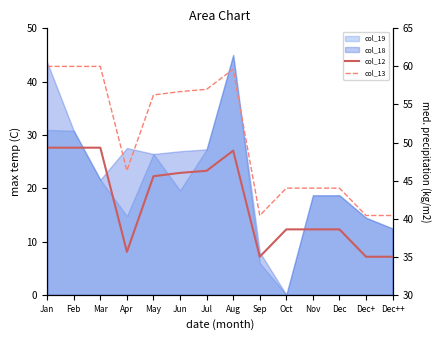

Which has a higher value, Jan or May?

Jan